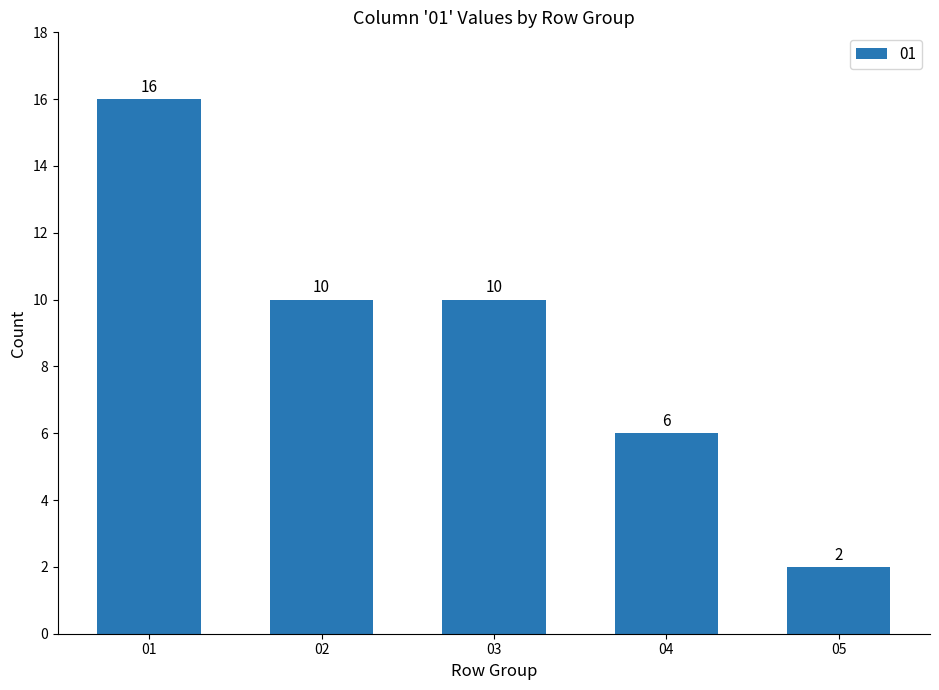

Count the values in the range 6 to 10.

3